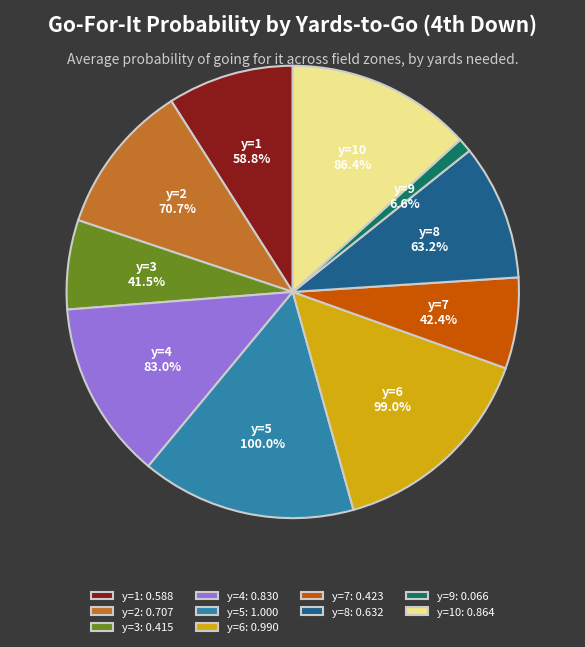

How much of the chart is everything except y=6?

84.8%